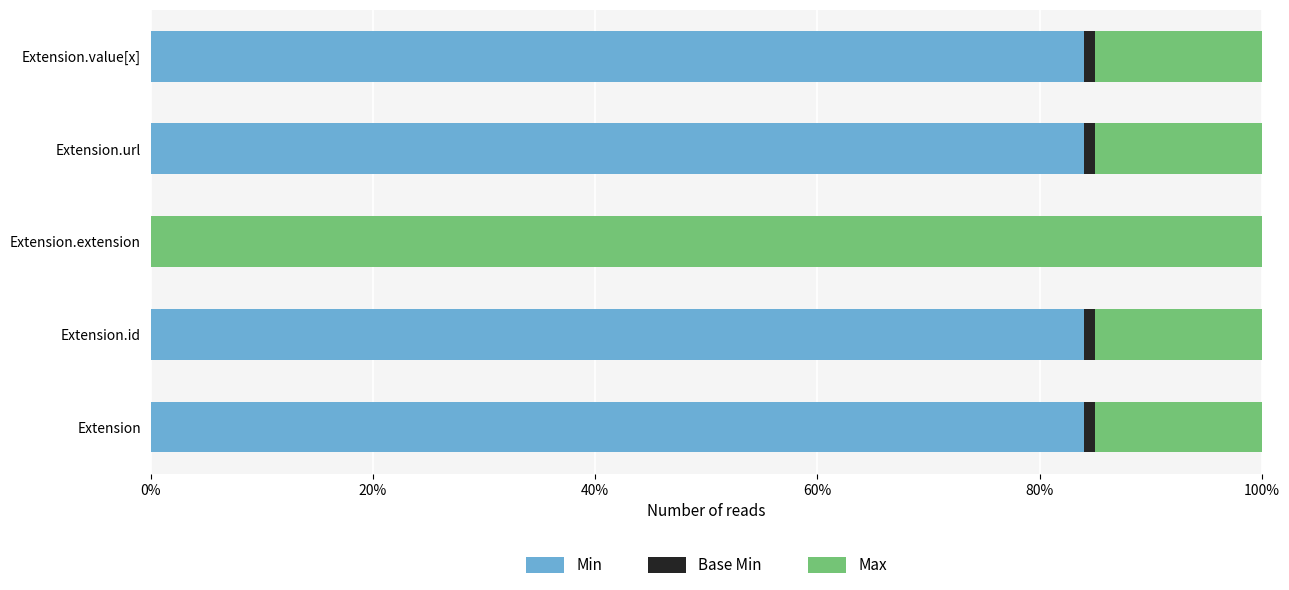

How many bars are there in each group?

3